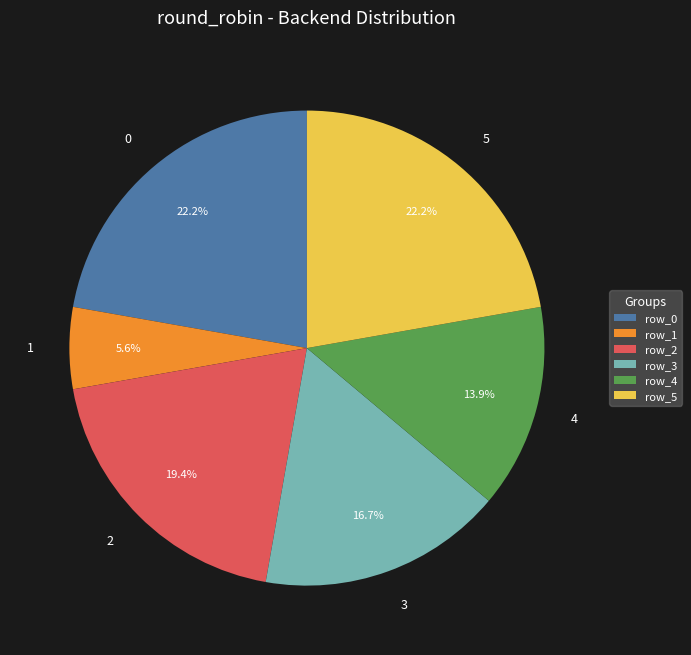

To the nearest percent, what percentage of the pie is 3?

17%